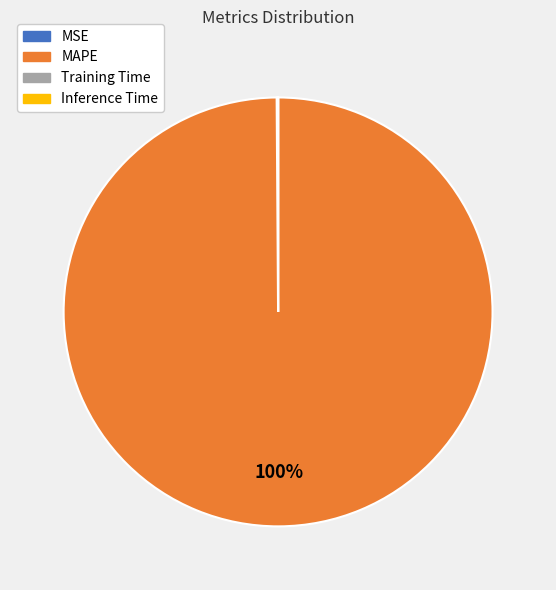

Is it true that MAPE is 100% of the pie?

True